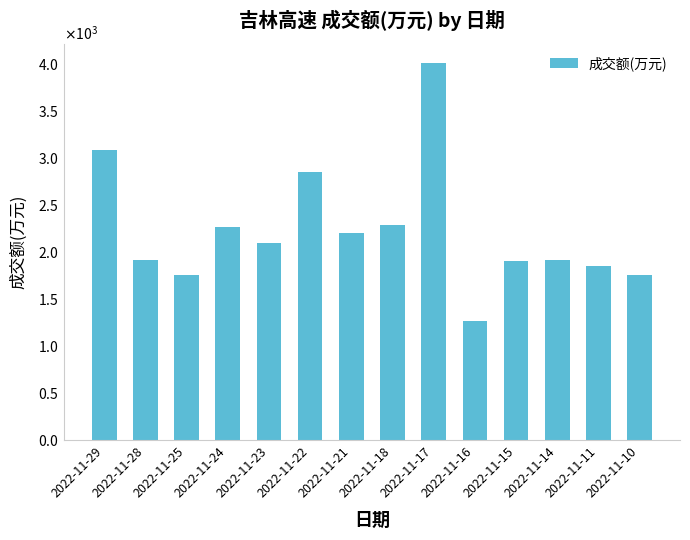

What is the sum of all values?

31121